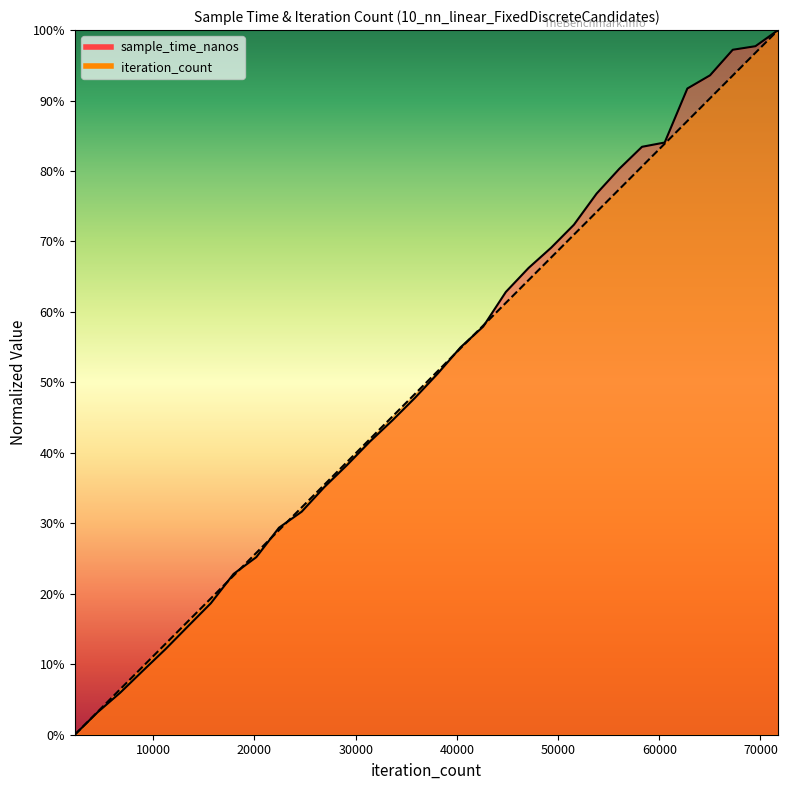

What is the difference between the maximum and minimum values in the sample_time_nanos series?

1.0